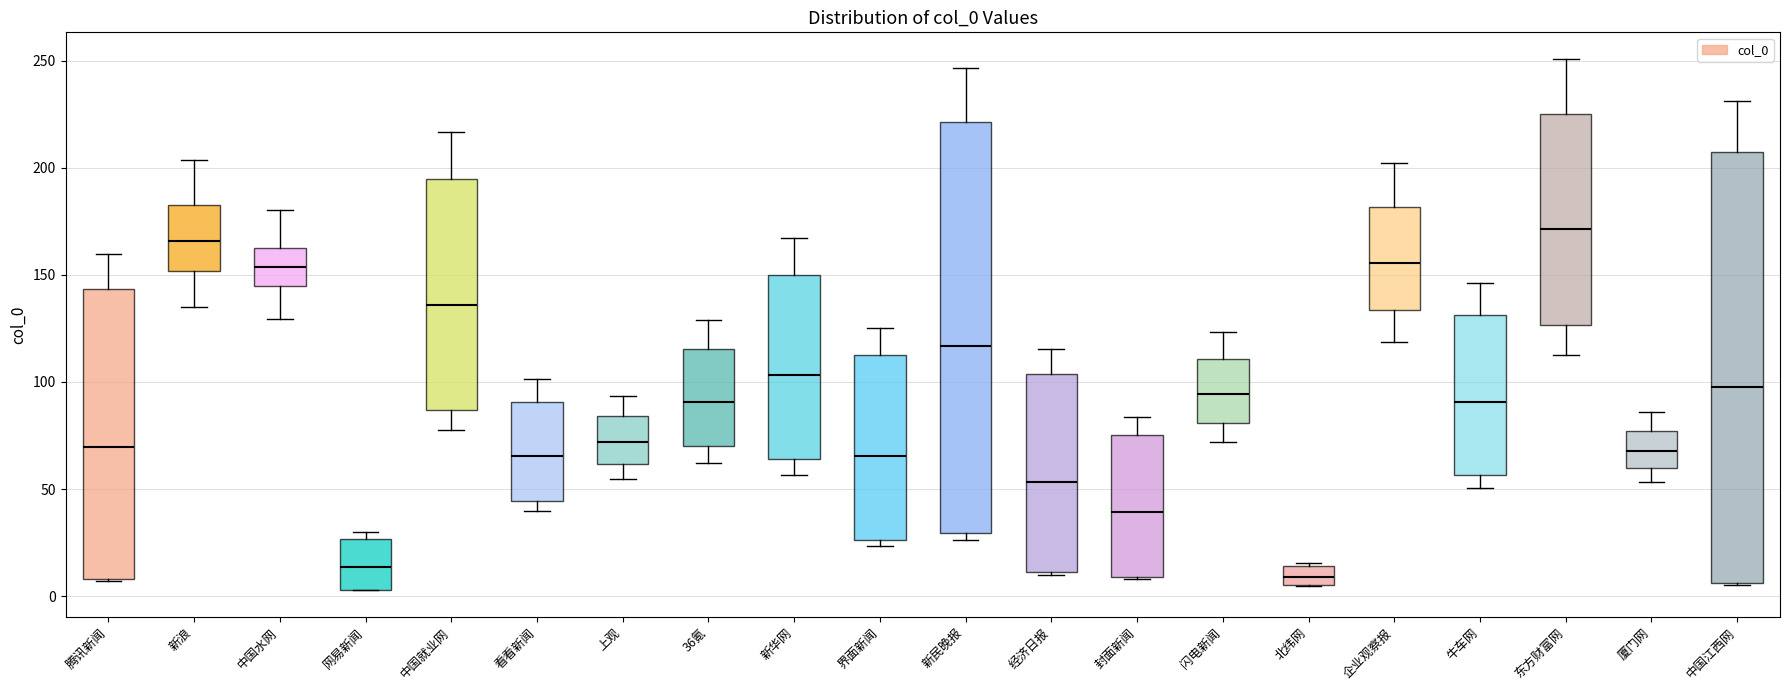

Where does the upper whisker of the box for 36氪 end on the y-axis? The values are not printed on the chart, so give them approximately, as read against the axis.

130